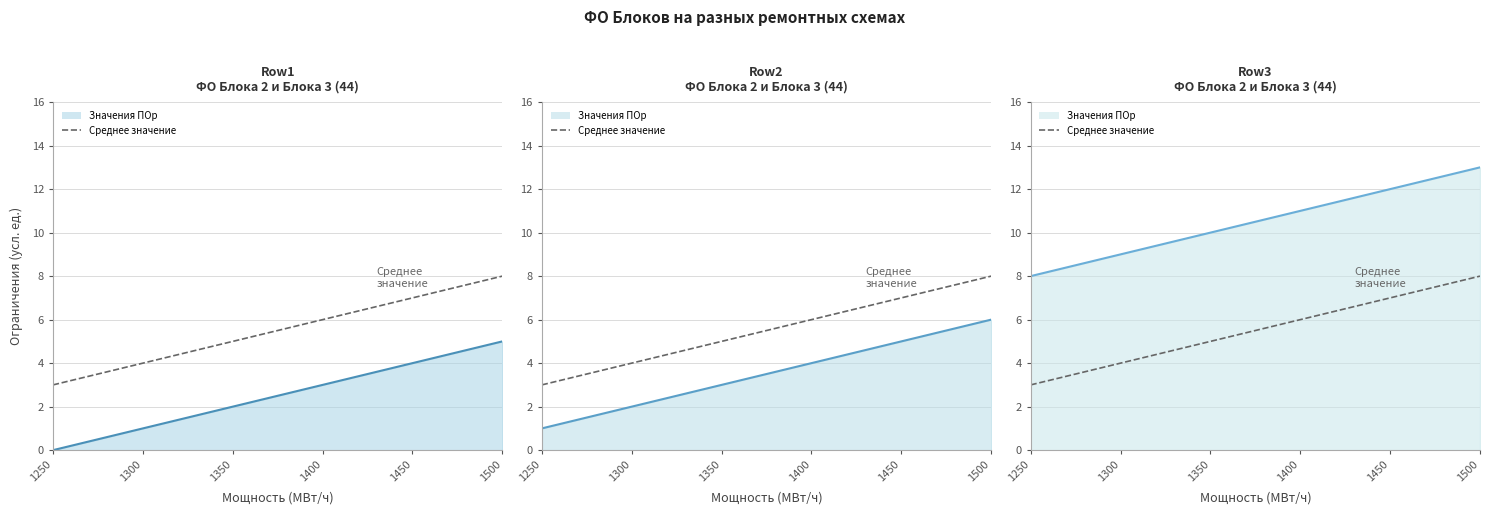

Count the number of categories in the chart.

6